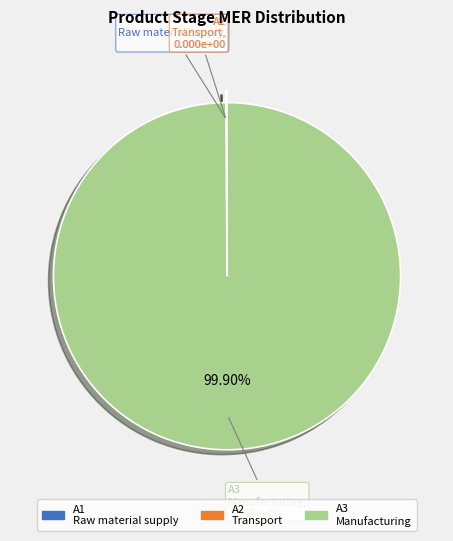

Does any single category account for the majority?

Yes